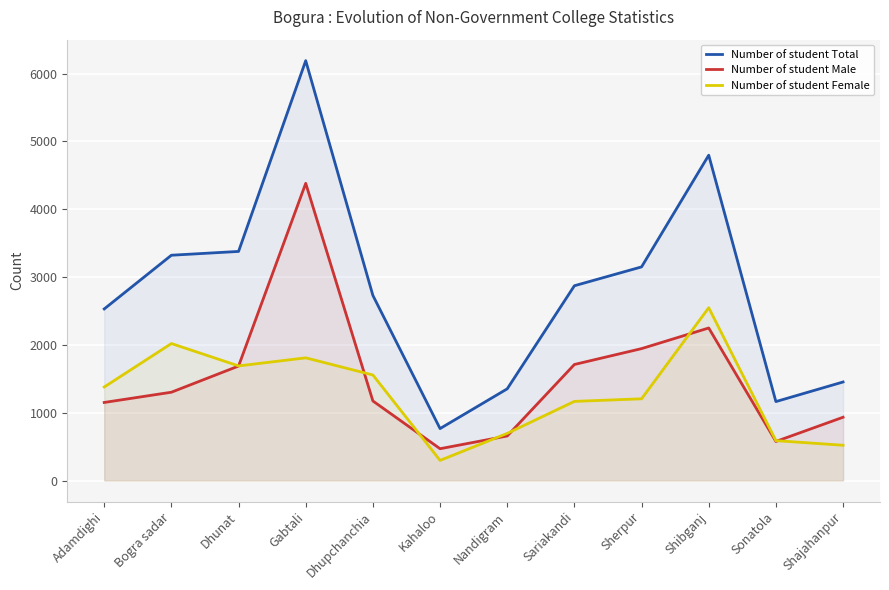

Which category has the lowest value in the Number of student Total series?

Kahaloo